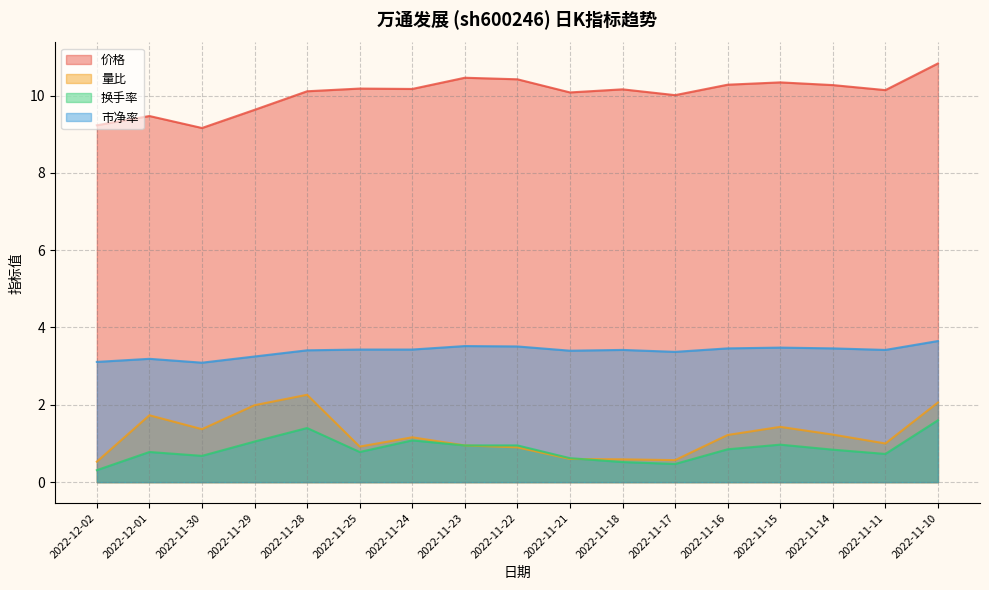

What is the difference between the maximum and second lowest values in the 价格 series?

1.6